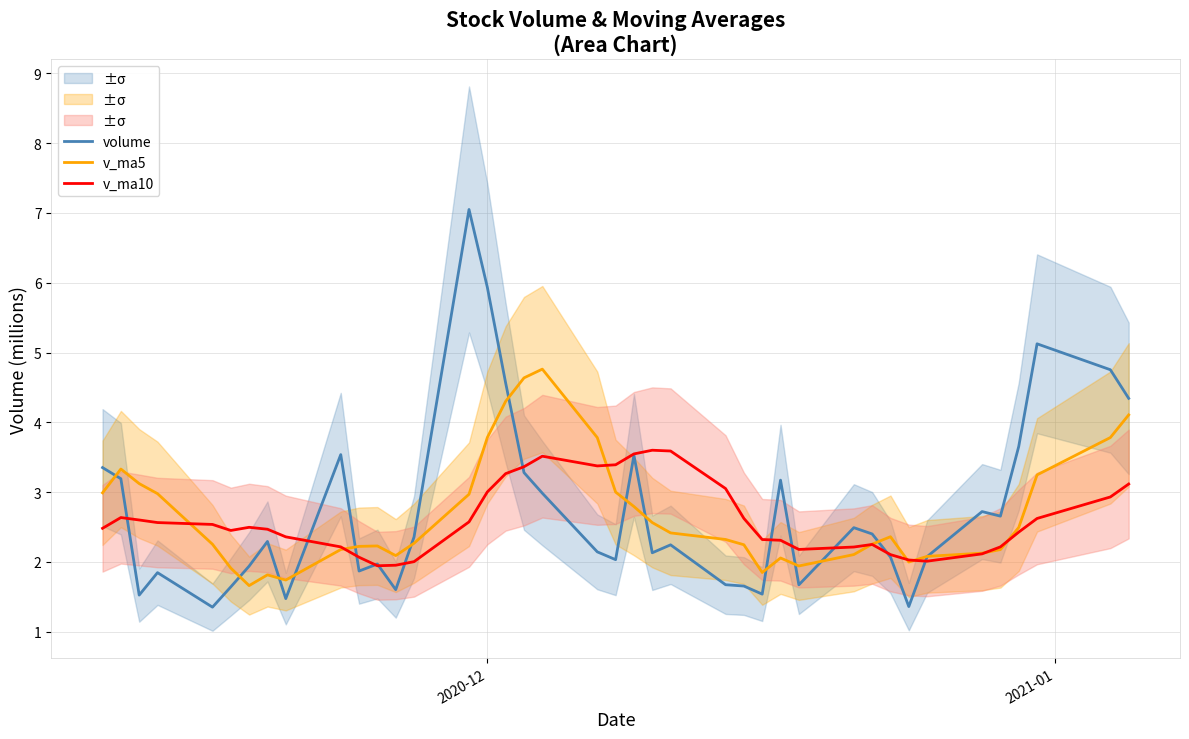

What is the maximum value for volume?

7.0